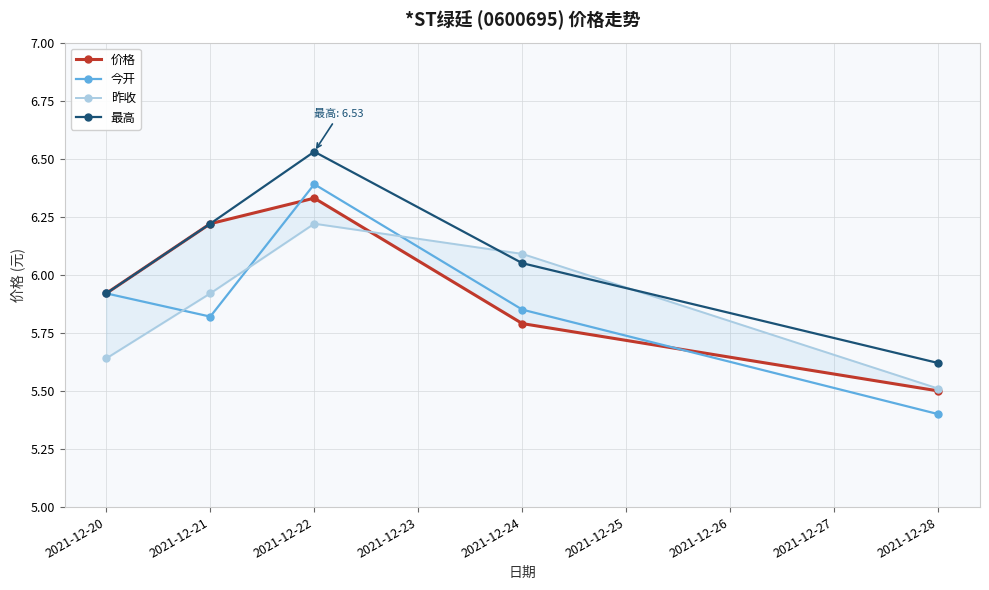

Rank the categories by 今开 value from lowest to highest.

2021-12-28, 2021-12-21, 2021-12-24, 2021-12-20, 2021-12-22